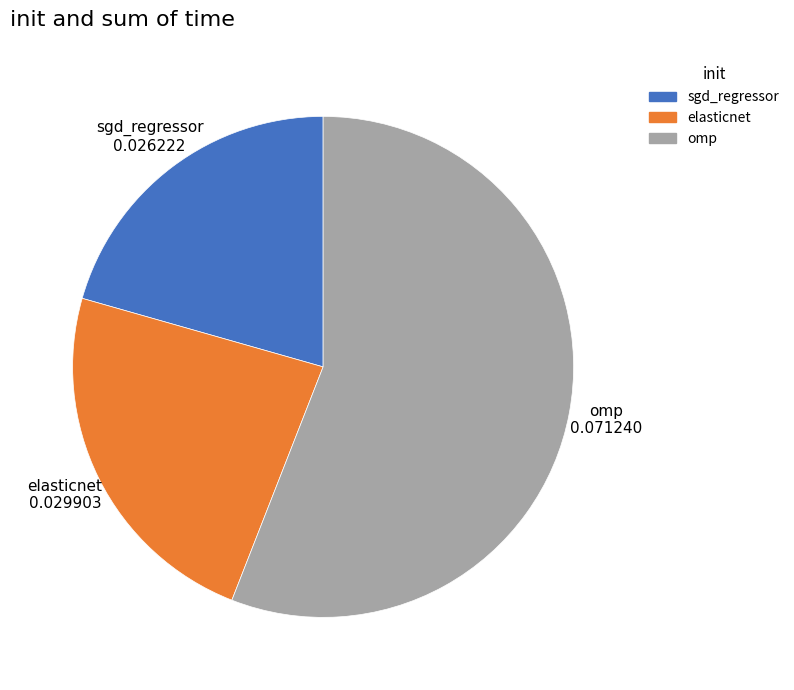

Does any single category account for the majority?

Yes